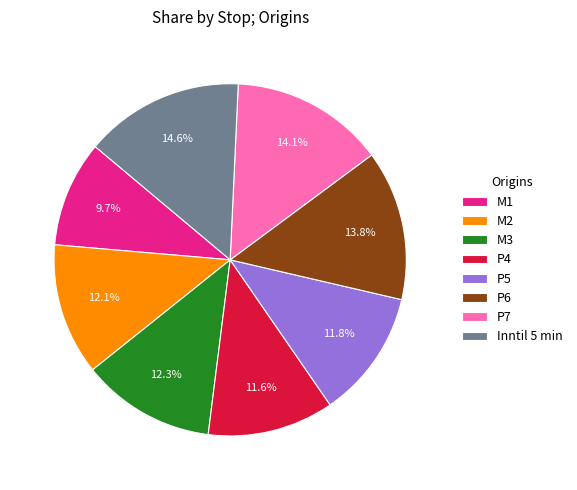

Is P6 the majority of the pie?

No